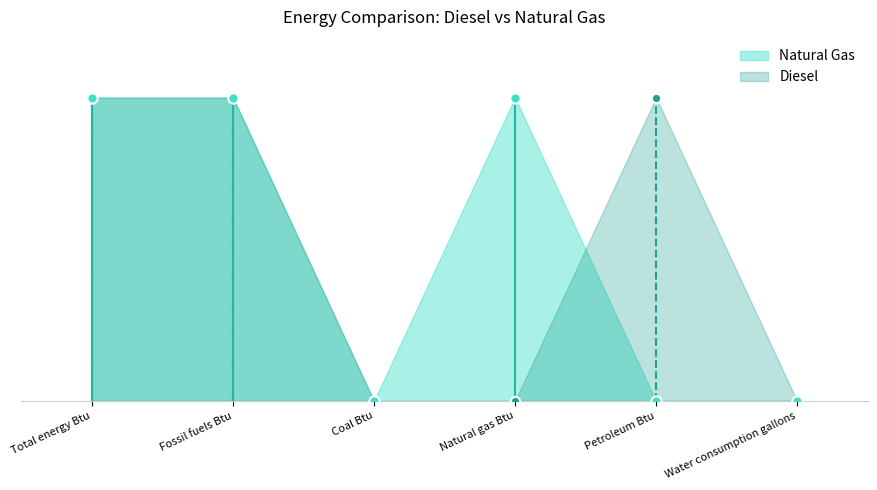

Which series has the widest spread of Y values?

Diesel